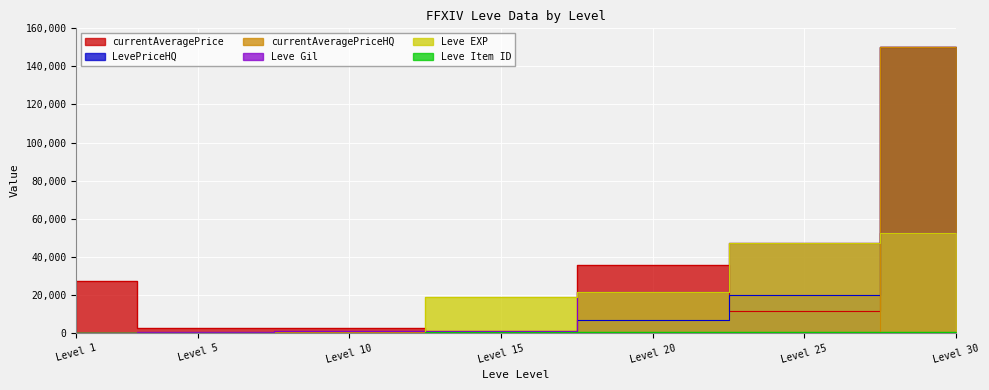

What is the value of the Leve EXP point at the 2nd from the left?

5